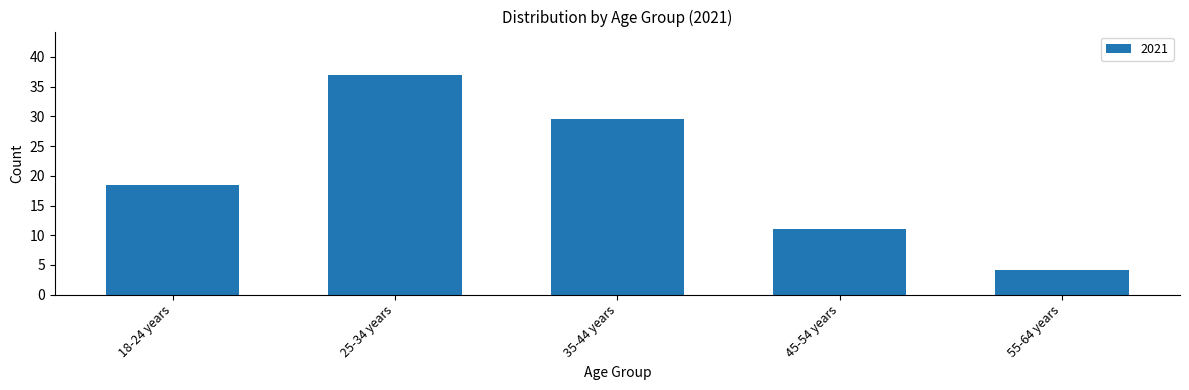

What is the change in value from 35-44 years to 45-54 years?

-18.4